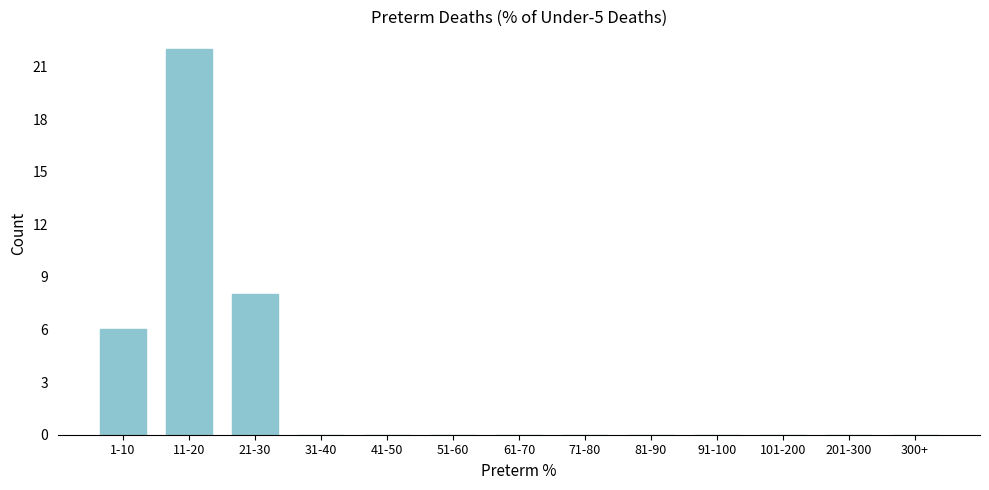

Reading left to right, what are all the values shown in this chart?

1-10=6	11-20=22	21-30=8	31-40=0	41-50=0	51-60=0	61-70=0	71-80=0	81-90=0	91-100=0	101-200=0	201-300=0	300+=0